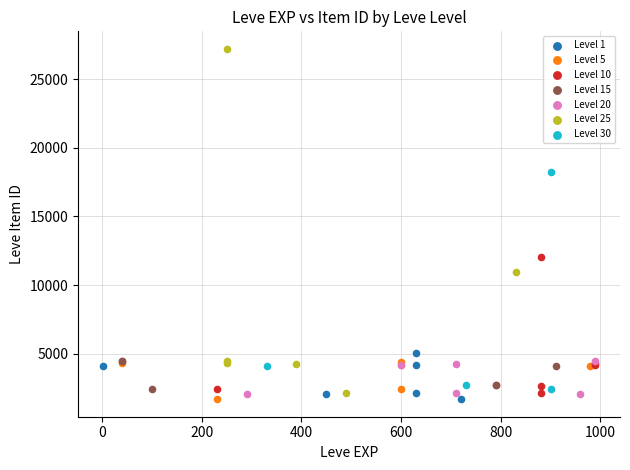

Which series contains the highest Y value?

Level 25